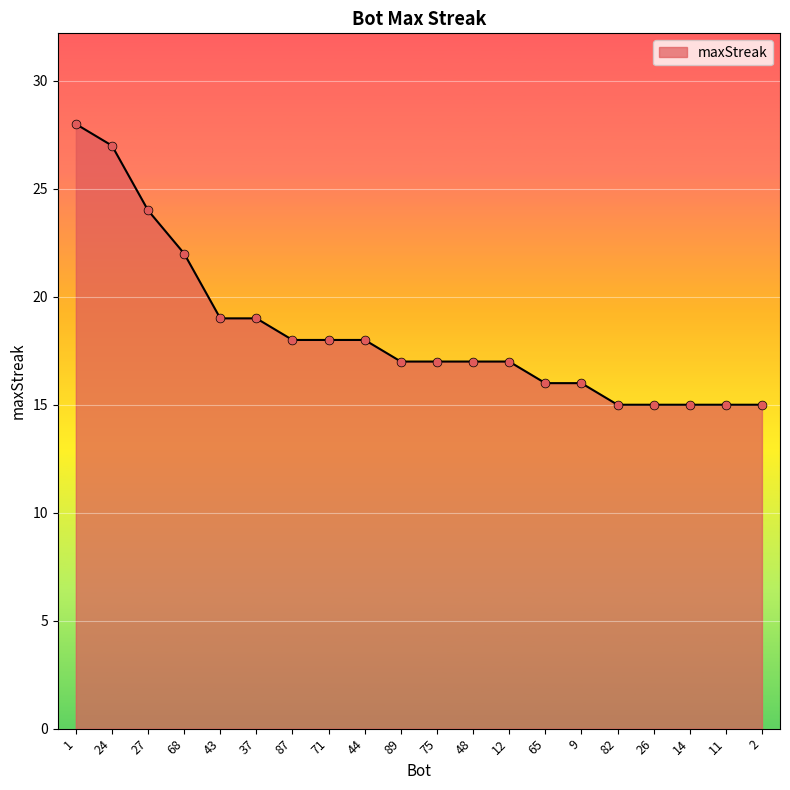

Between 68 and 44, which is larger?

68